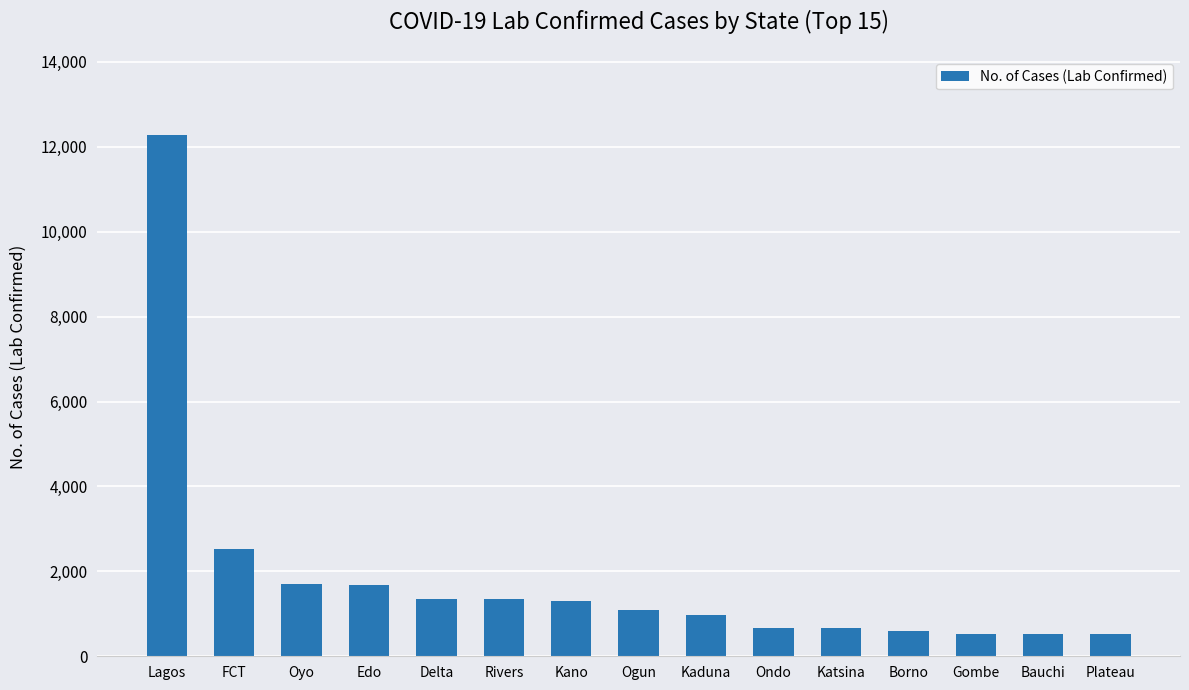

What position from the right is Plateau?

1